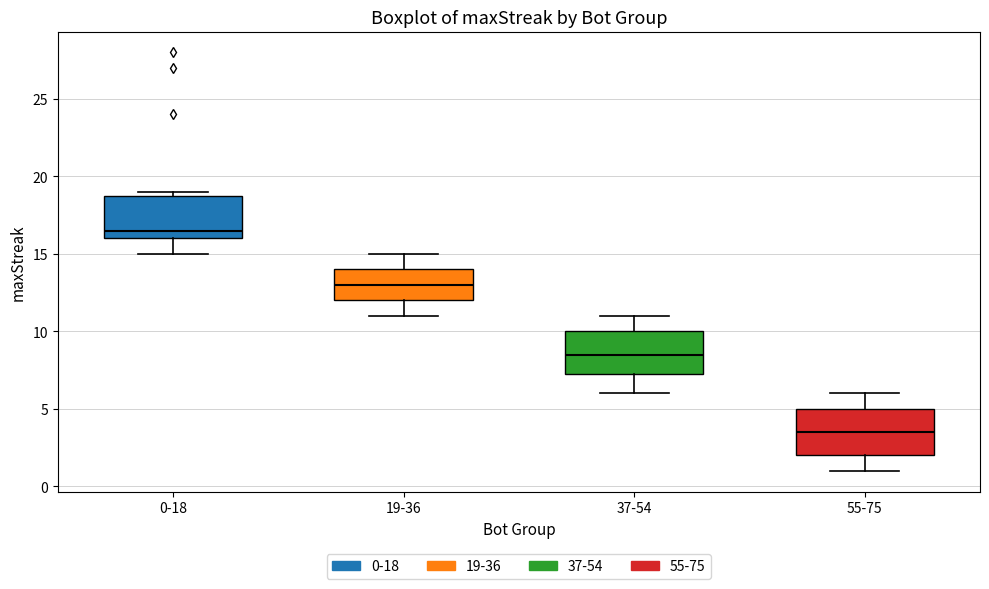

Which box's median line is the highest?

0-18